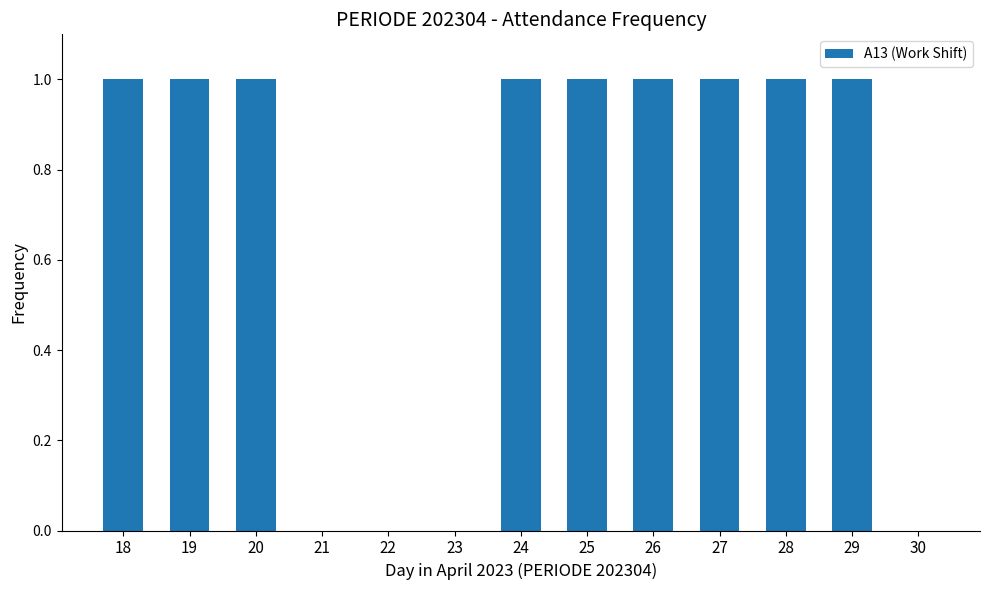

The value at 20 is 1. True or false?

True